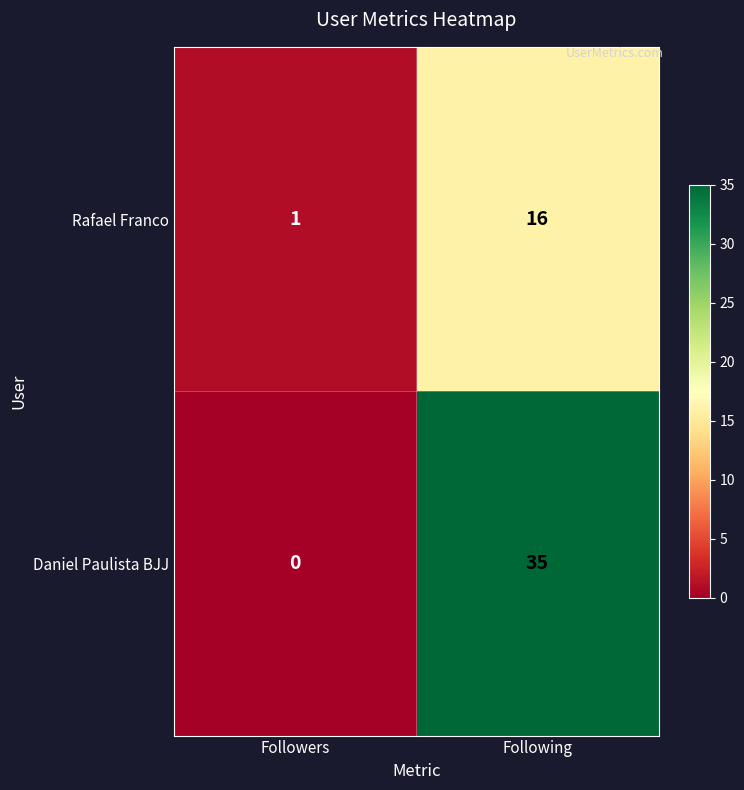

Is it true that Daniel Paulista BJJ equals 7 at Following?

False